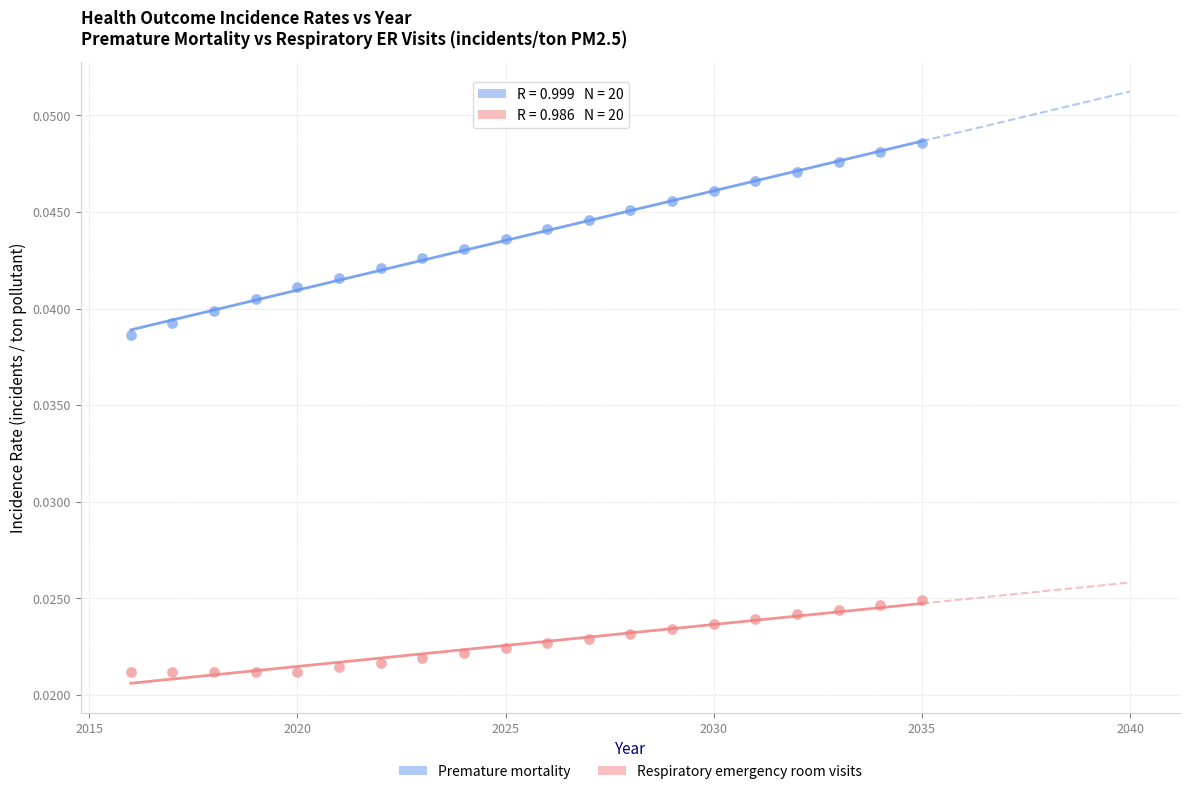

Which series contains the lowest Y value?

Respiratory emergency room visits